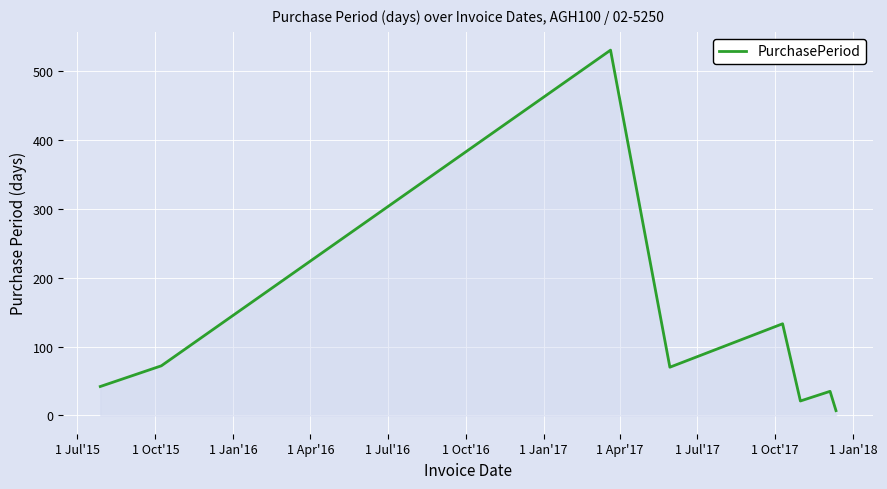

True or false: there are more than 0 points higher than both neighbors.

True